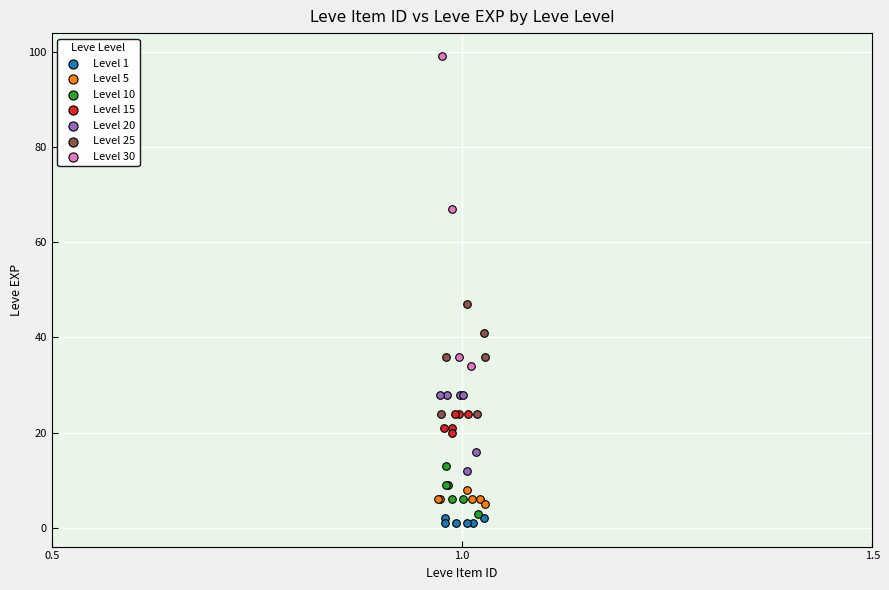

What are all the series names shown in the legend?

Level 1, Level 5, Level 10, Level 15, Level 20, Level 25, Level 30